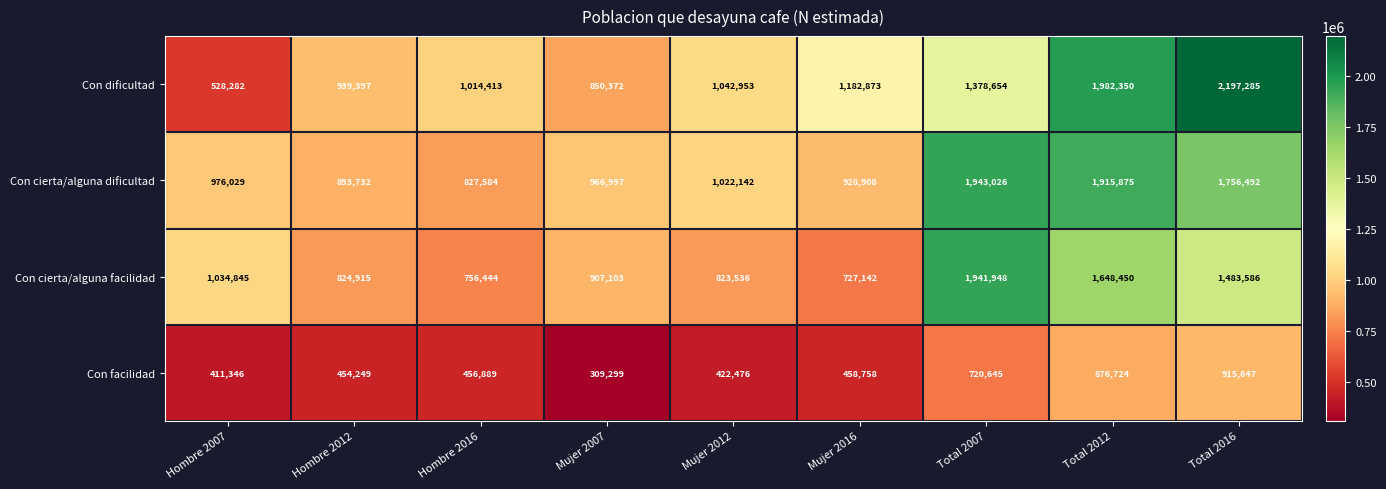

Between Hombre 2007 and Mujer 2016, which series saw the biggest shift?

Con dificultad